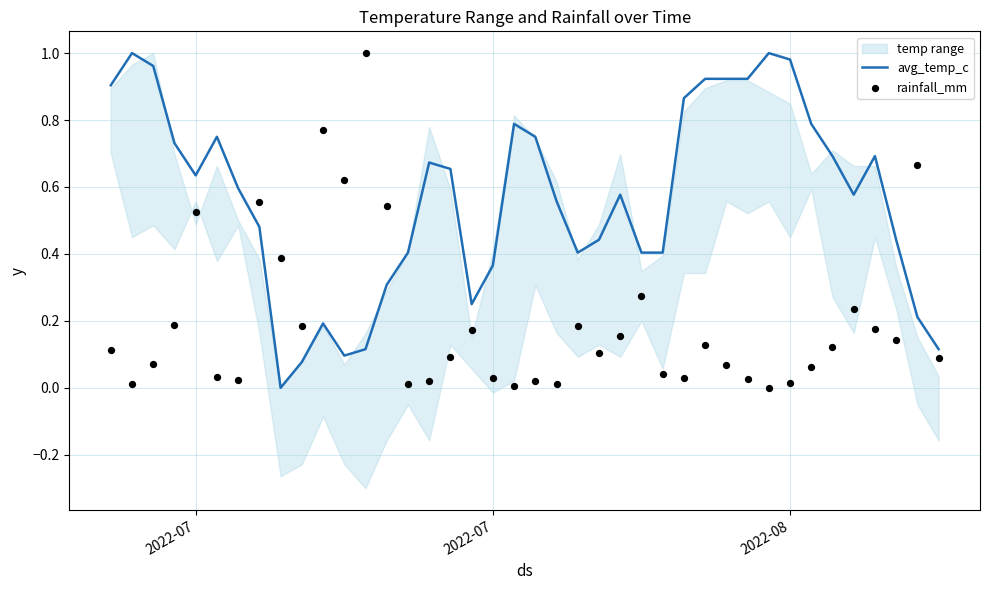

Which series has the largest total across all categories?

avg_temp_c